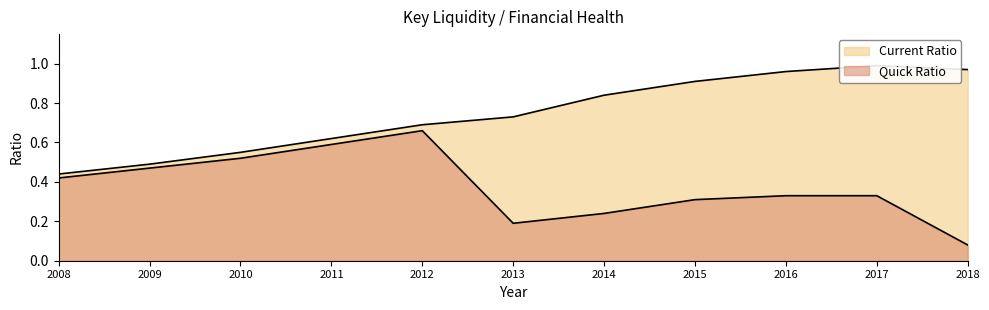

List the labels in order of Quick Ratio value, largest first.

2012, 2011, 2010, 2009, 2008, 2016, 2017, 2015, 2014, 2013, 2018